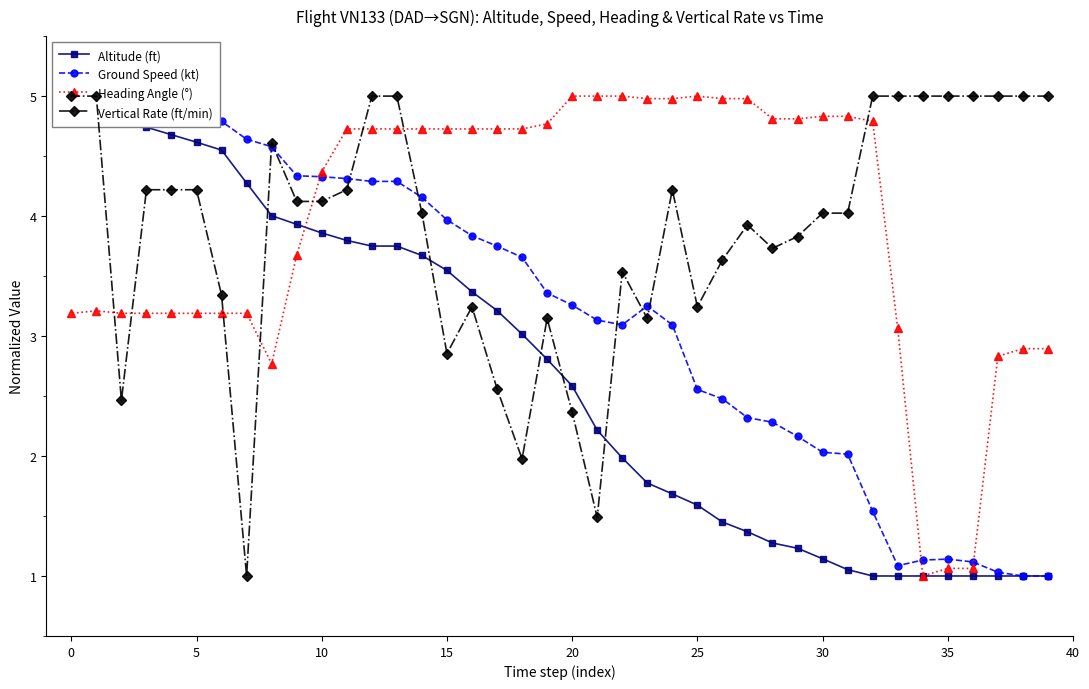

Where does the Heading Angle (°) series first go above 4?

10